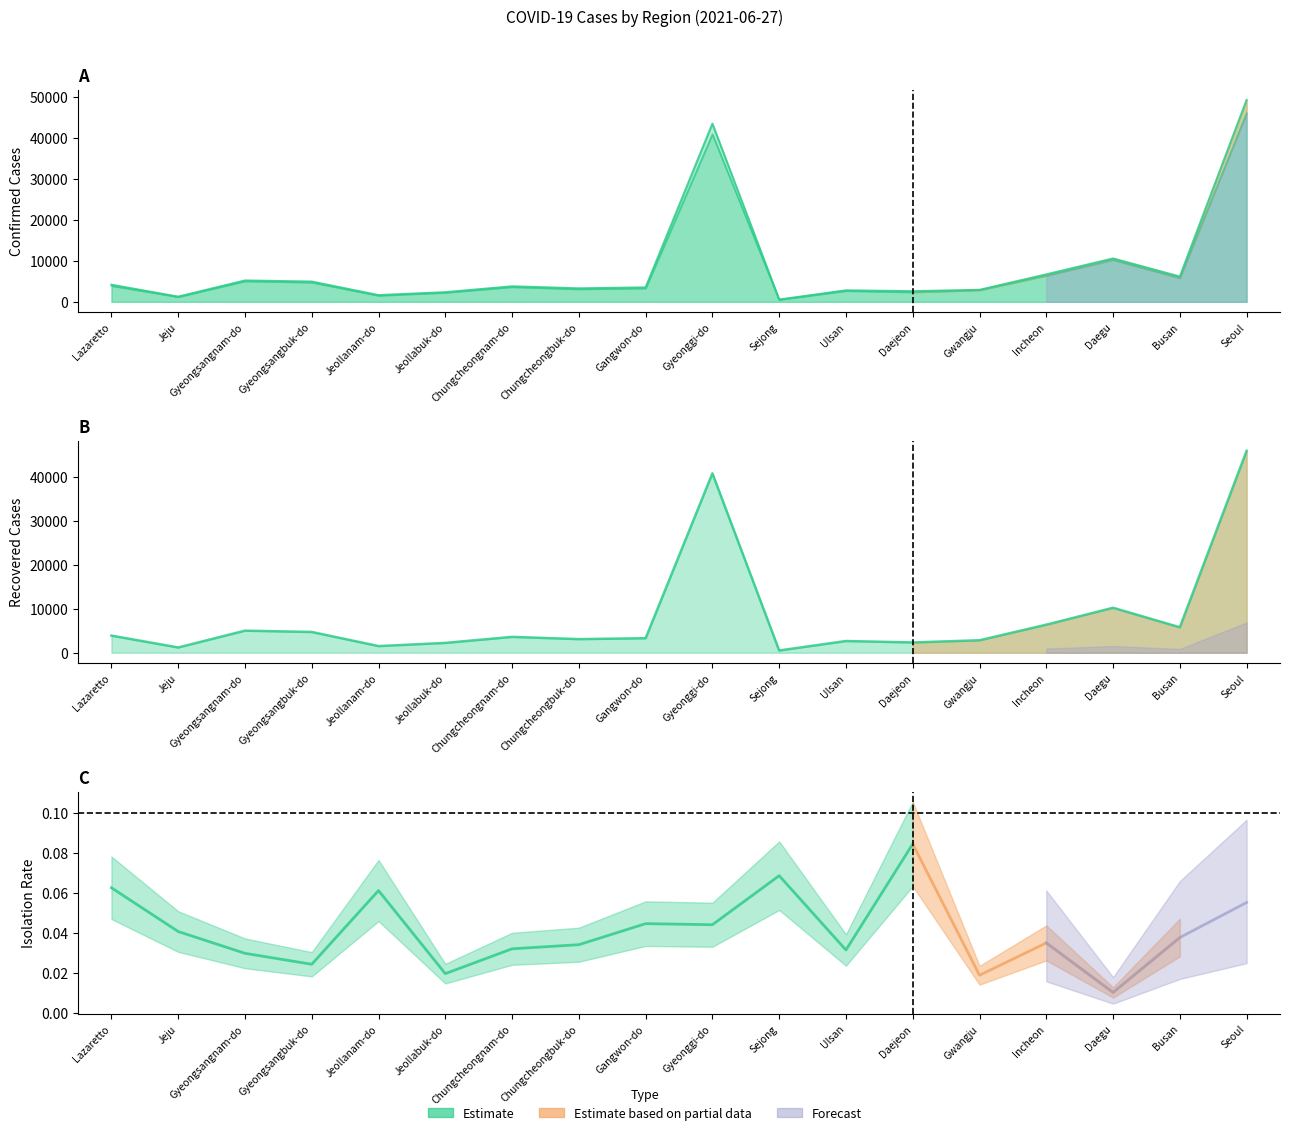

At which category does the chart reach its peak across all series?

Seoul